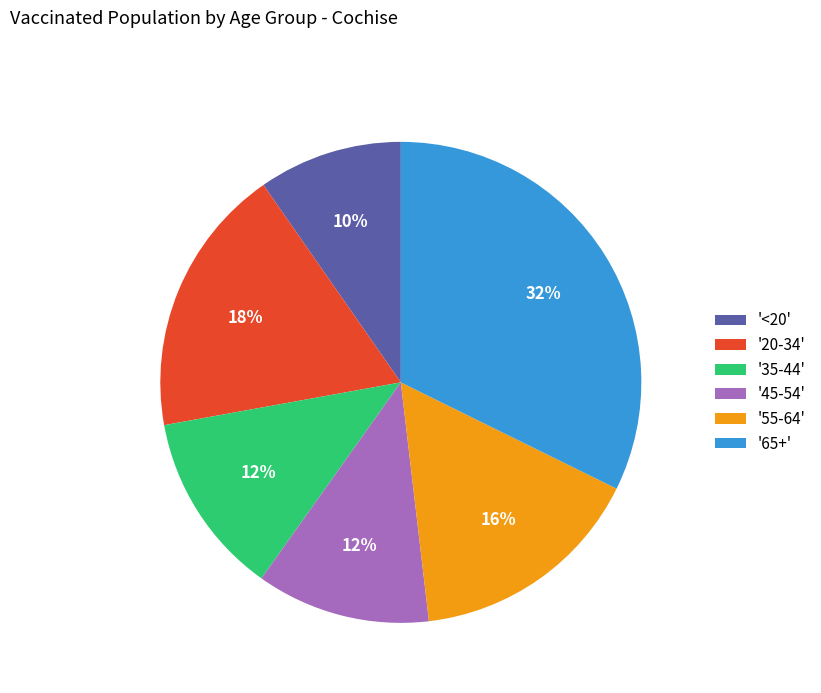

To the nearest percent, what is the average slice percentage?

17%